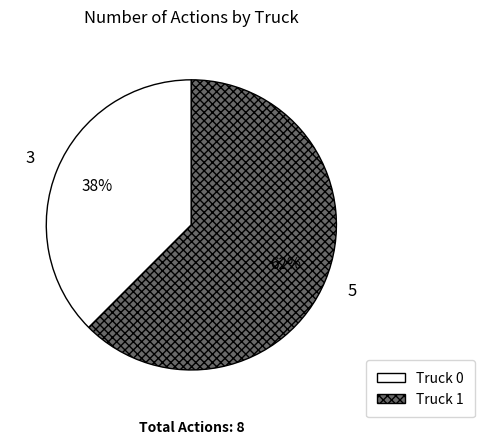

Do Truck 1 and Truck 0 together represent more than half of the pie?

Yes